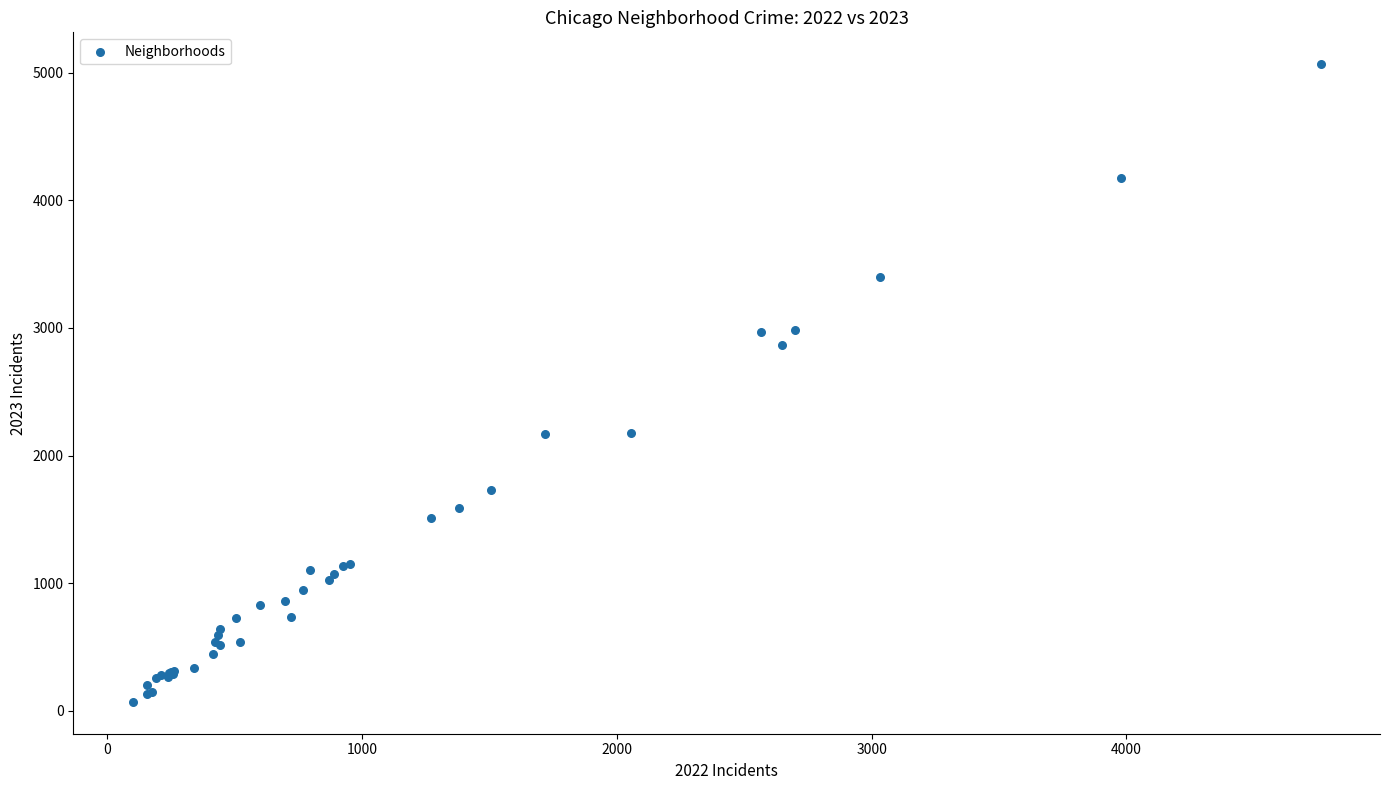

What Y value in the scatter plot is closest to 2568?

2862